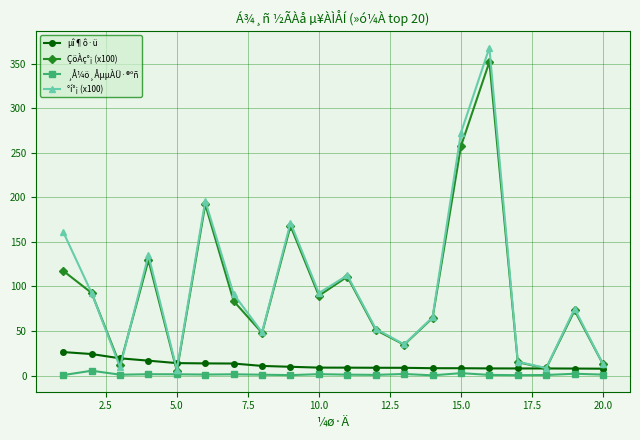

True or false: ÇöÀç°¡ (x100) and ¸Å¼ö¸ÅµµÀÜ·®ºñ cross at least once.

False